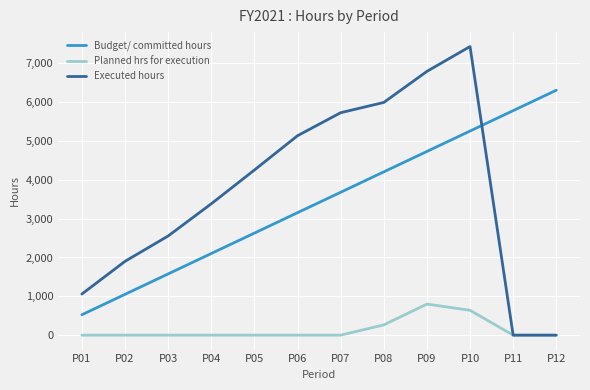

Which series ends up on top after the final intersection of Executed hours and Budget/ committed hours?

Budget/ committed hours